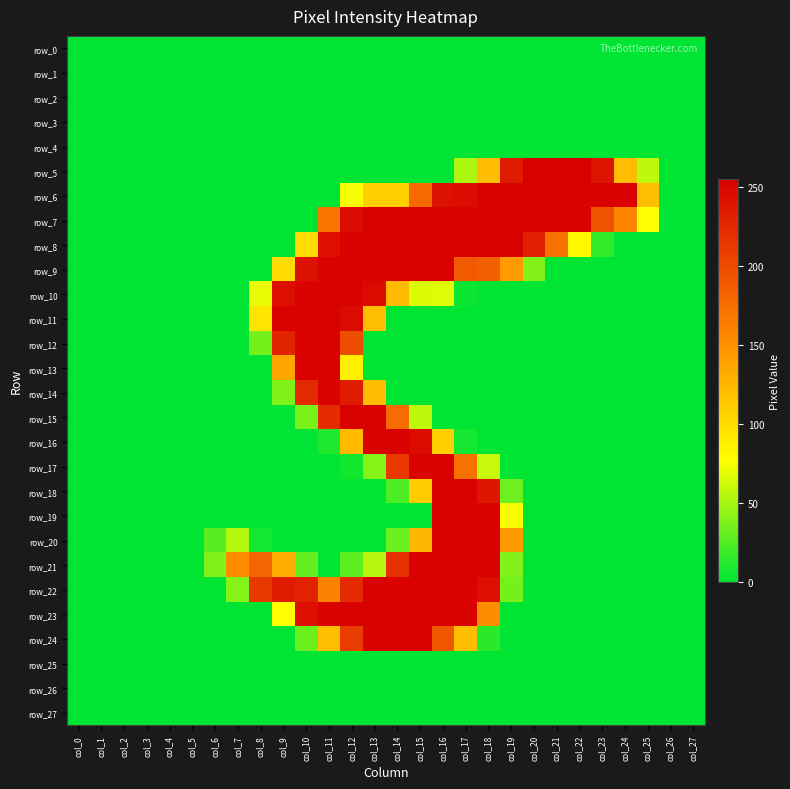

Which series changed the most between col_2 and col_22?

row_5